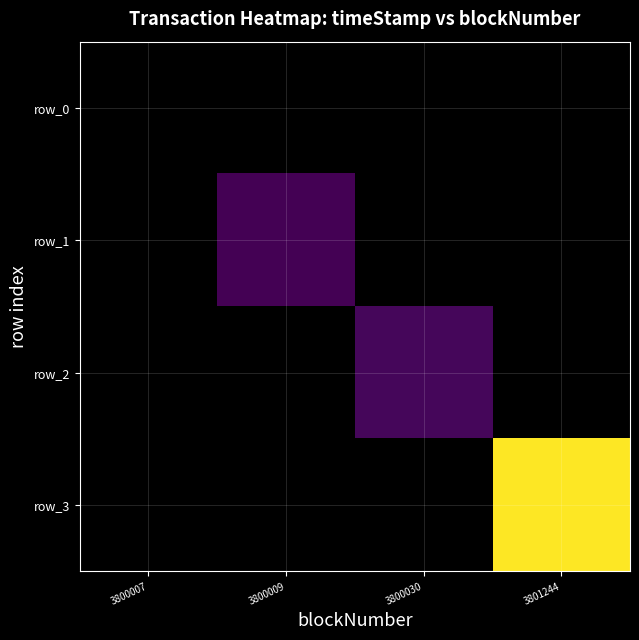

Which label corresponds to the largest value in the chart?

3801244